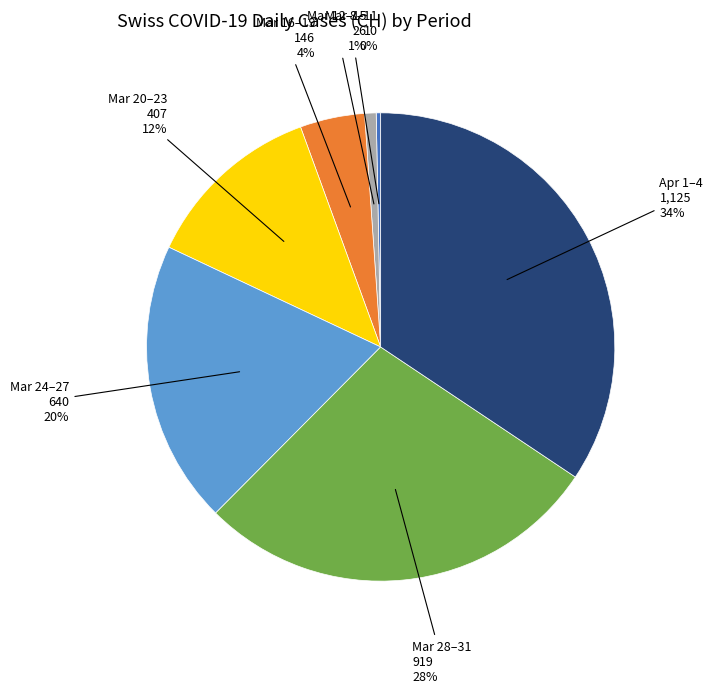

How many slices are in this pie chart?

7